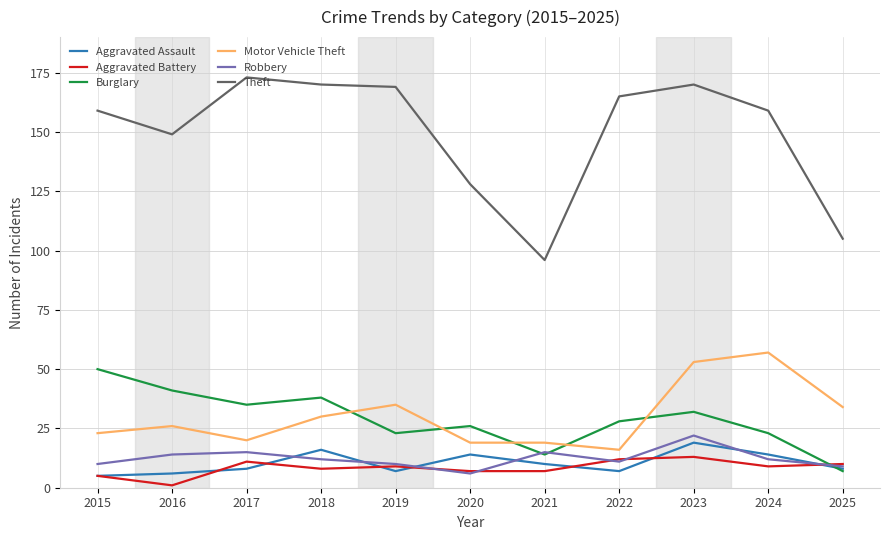

What is the highest value of the Robbery series?

22